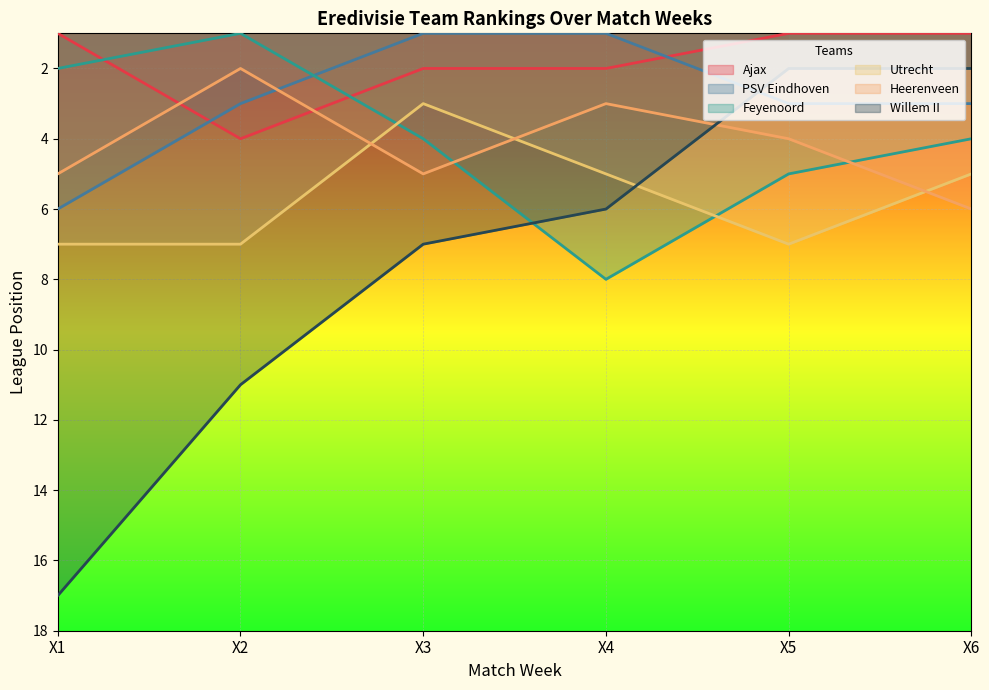

Reading right to left, extract all data points from this chart.

Ajax: X6=1	X5=1	X4=2	X3=2	X2=4	X1=1
PSV Eindhoven: X6=3	X5=3	X4=1	X3=1	X2=3	X1=6
Feyenoord: X6=4	X5=5	X4=8	X3=4	X2=1	X1=2
Utrecht: X6=5	X5=7	X4=5	X3=3	X2=7	X1=7
Heerenveen: X6=6	X5=4	X4=3	X3=5	X2=2	X1=5
Willem II: X6=2	X5=2	X4=6	X3=7	X2=11	X1=17